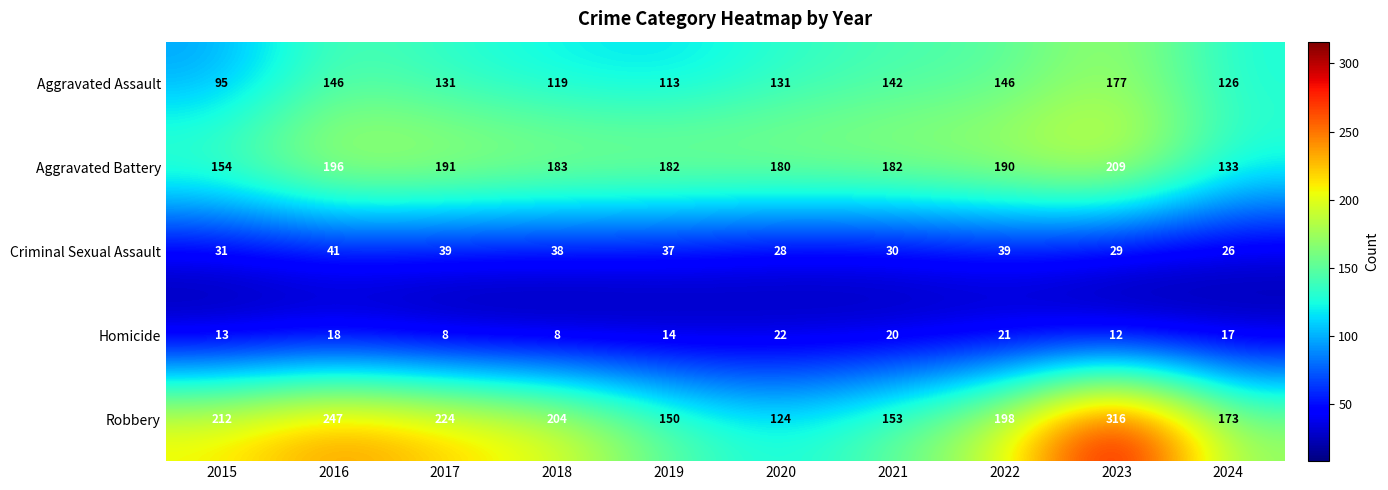

At how many categories does at least one series exceed 225?

2